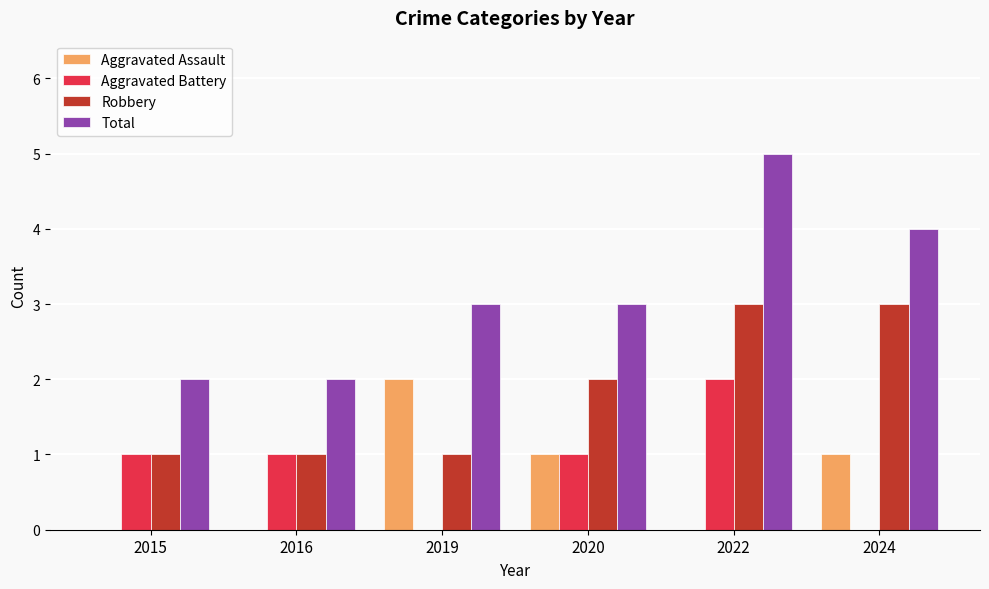

The Aggravated Battery series shows 1 at 2022. True or false?

False